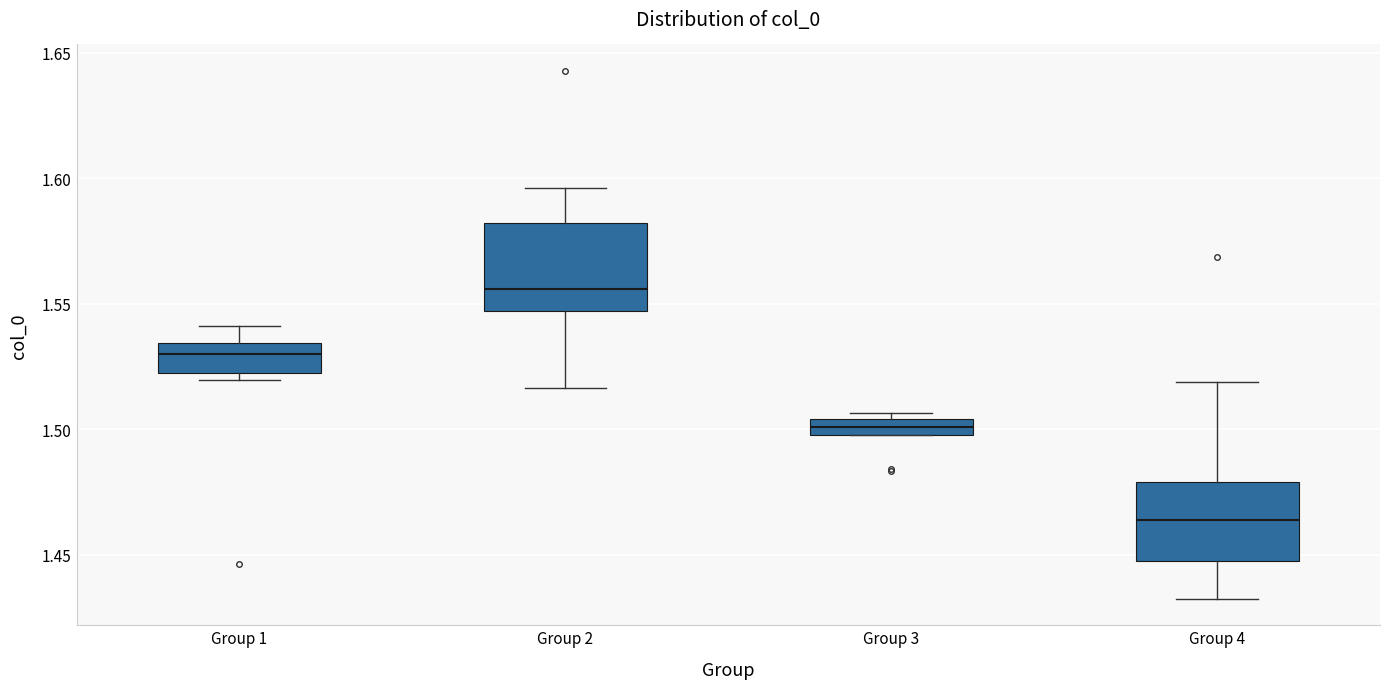

Which box has the lowest median line?

Group 4